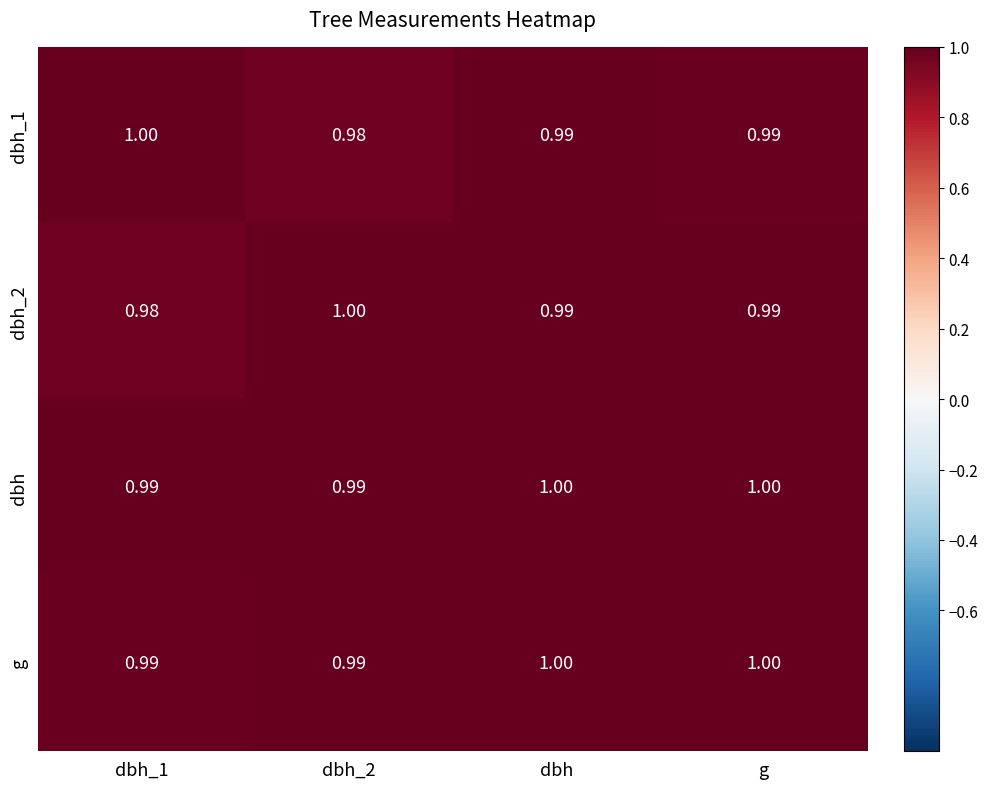

Is the value of dbh_2 at dbh_2 greater than the value of g at dbh_1?

Yes